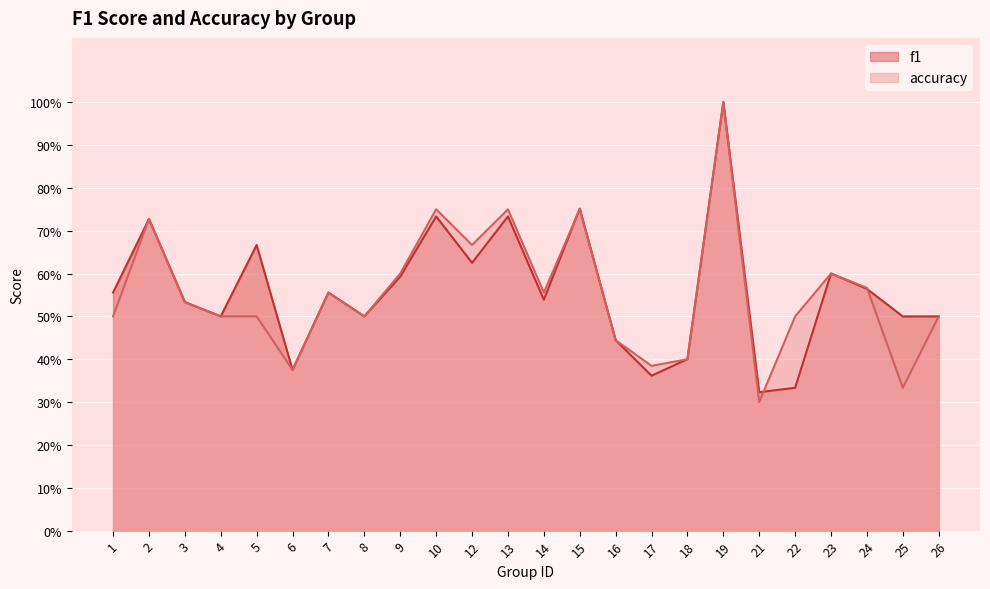

What is the difference between the second highest and minimum values in the accuracy series?

0.5